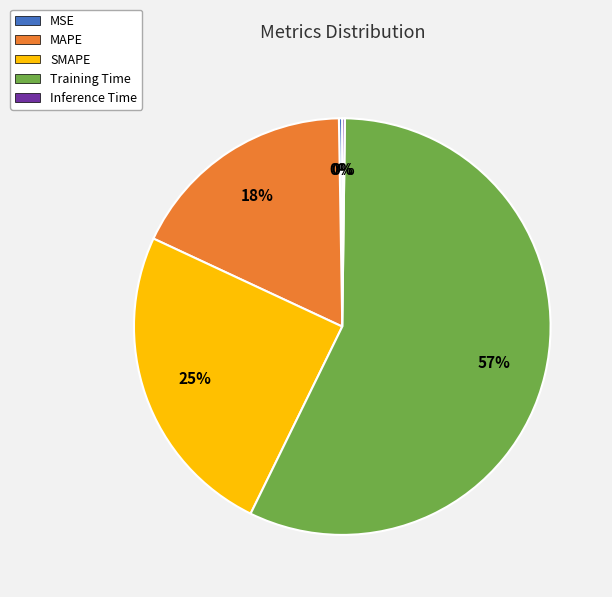

True or false: SMAPE accounts for 12% of the total.

False